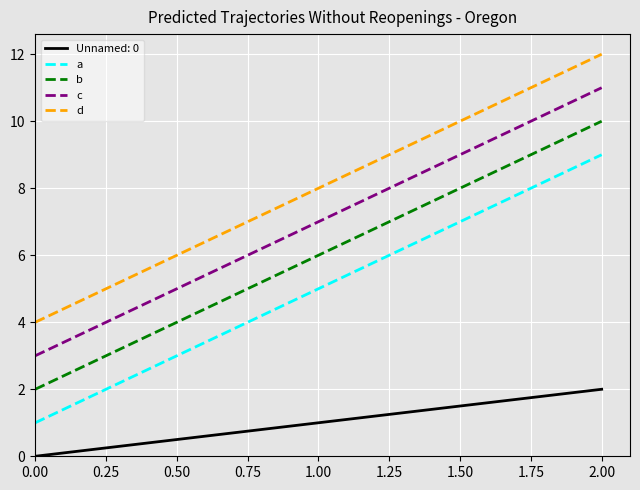

At which category does the chart reach its peak across all series?

2.00